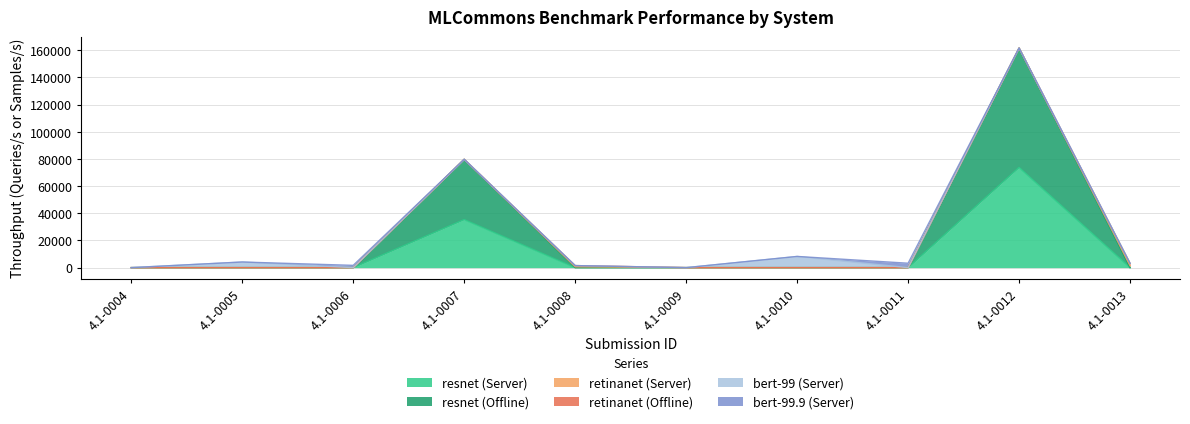

Which series has the largest range (max minus min)?

resnet (Offline)